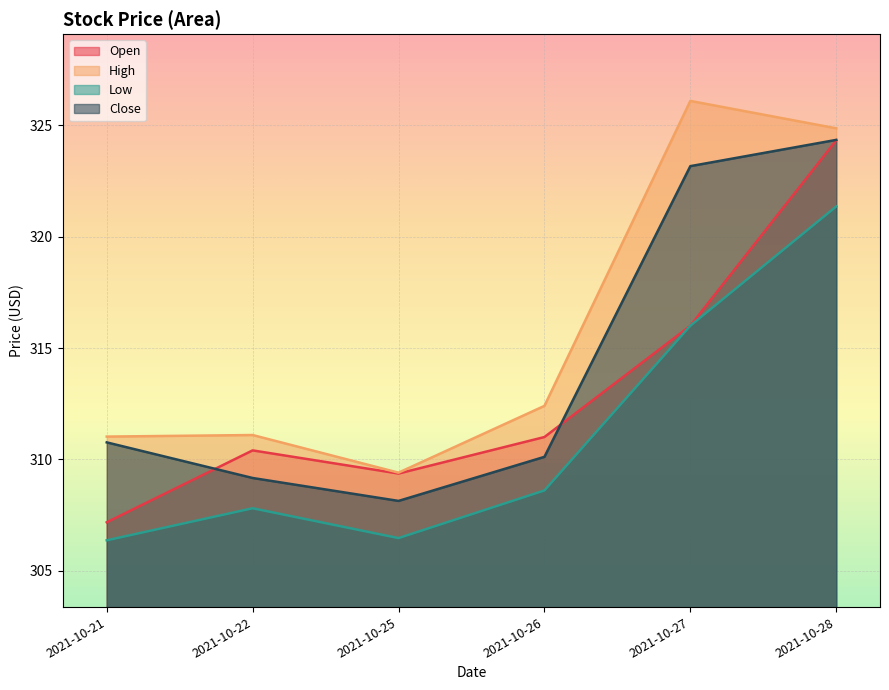

At which category is the sum across all series the highest?

2021-10-28